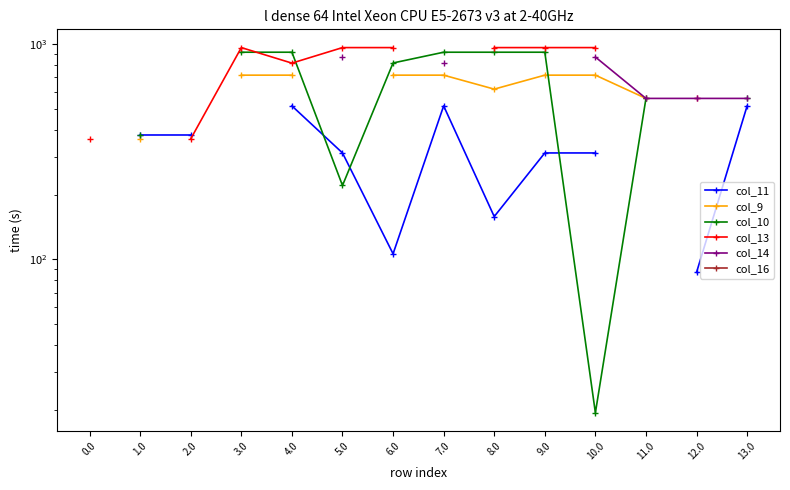

Which category has the lowest value across all series?

10.0